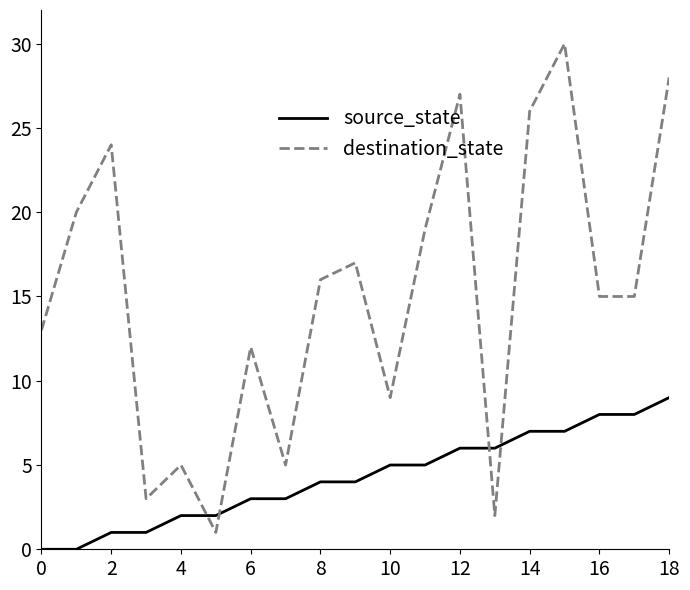

What is the difference between the maximum and minimum values in the source_state series?

9